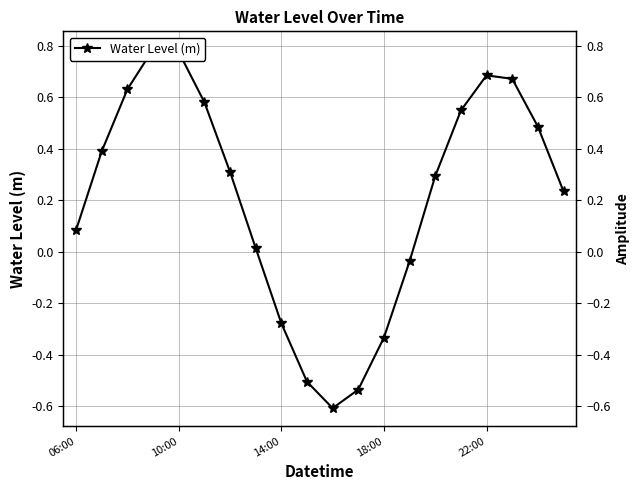

The value at 6 is 0.5. True or false?

False